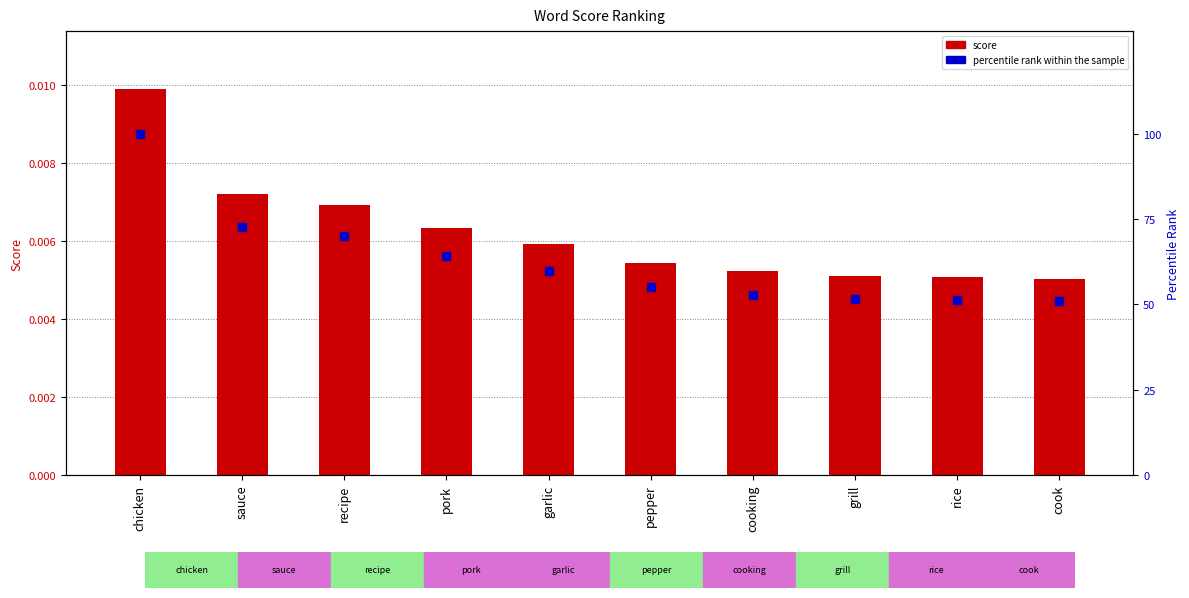

What are all the series names shown in the legend?

score, percentile rank within the sample